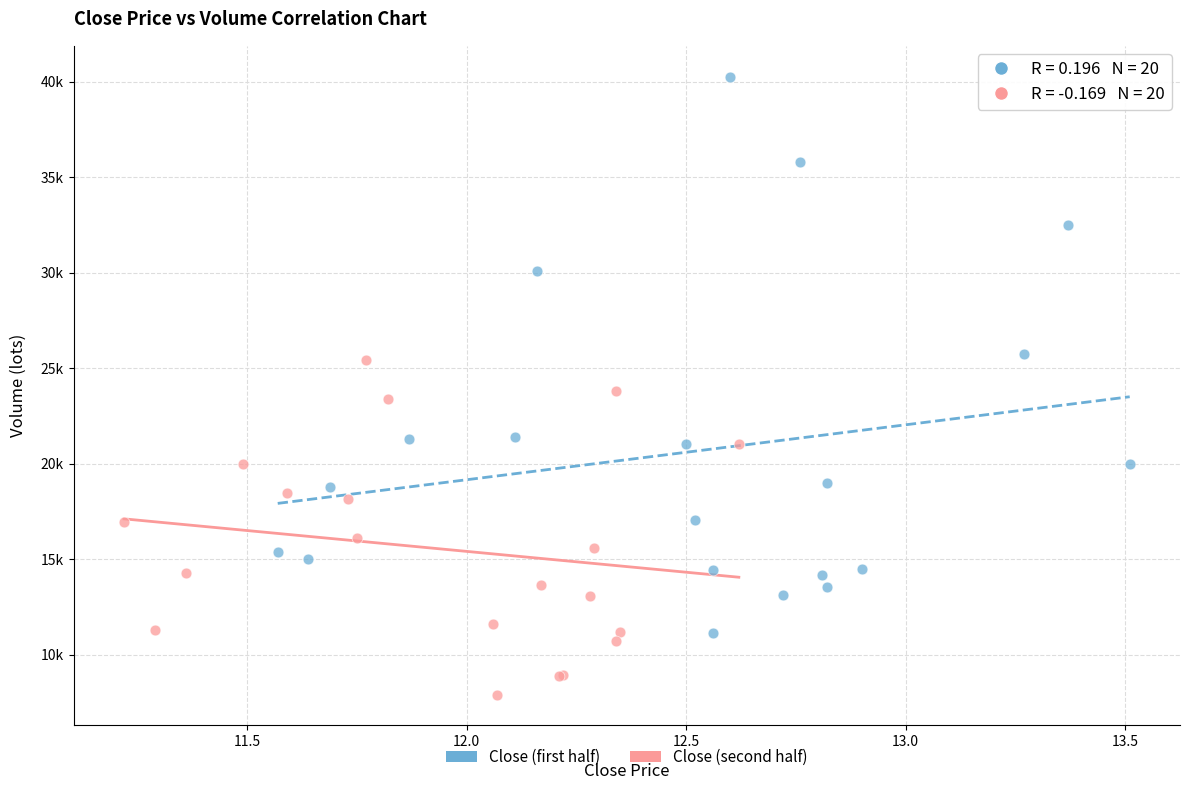

What are all the series names shown in the legend?

Close (first half), Close (second half)